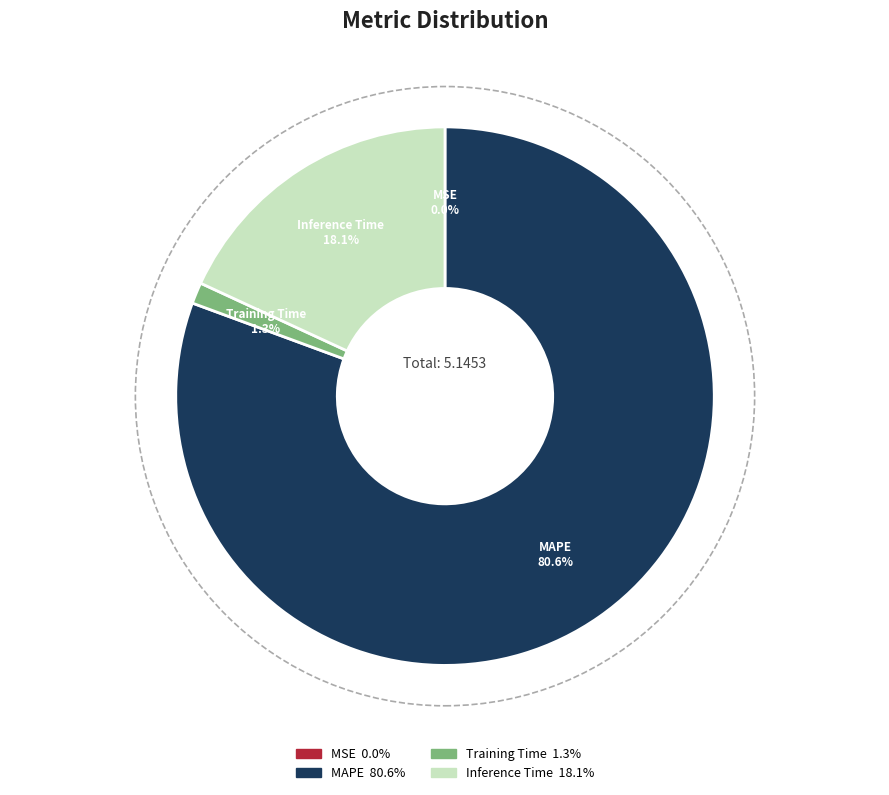

Which has a higher value, Inference Time or MAPE?

MAPE